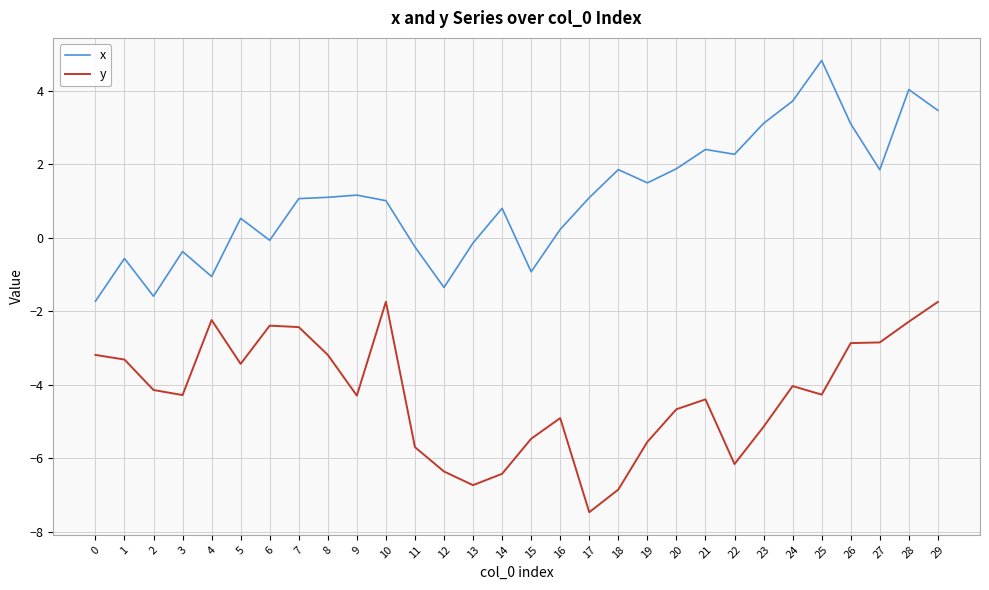

What is the difference between the highest and lowest values at 2?

2.6